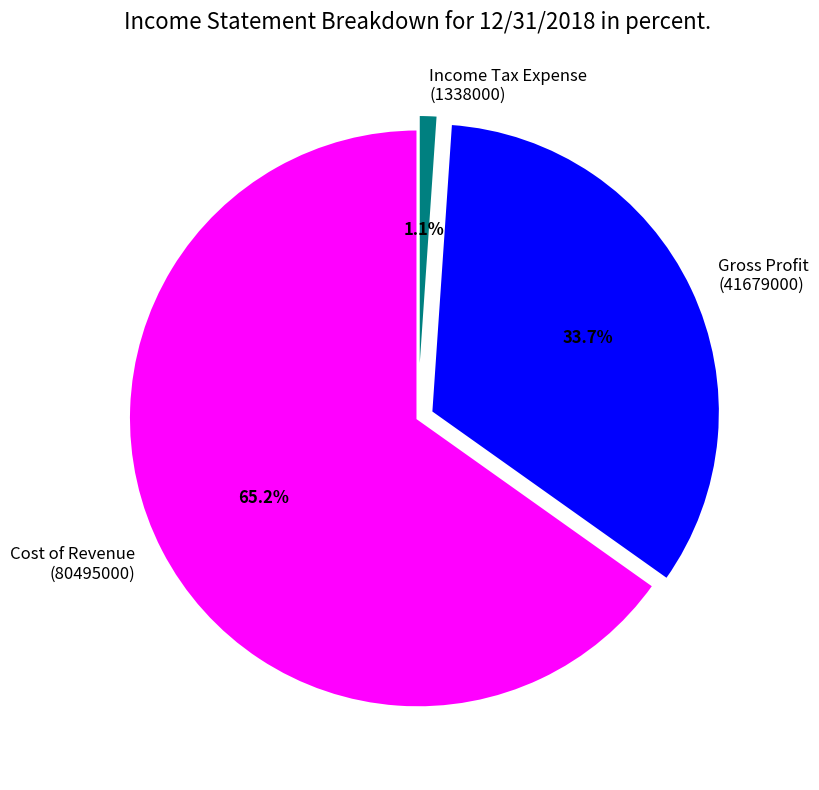

Does Gross Profit (41679000) represent more than half of the total?

No